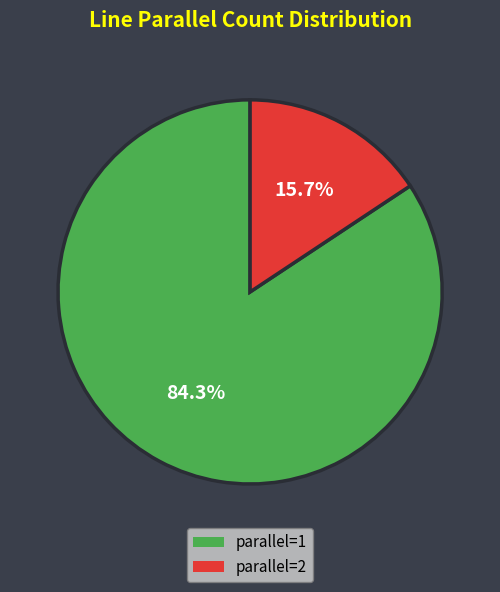

Is there a majority slice in this chart?

Yes